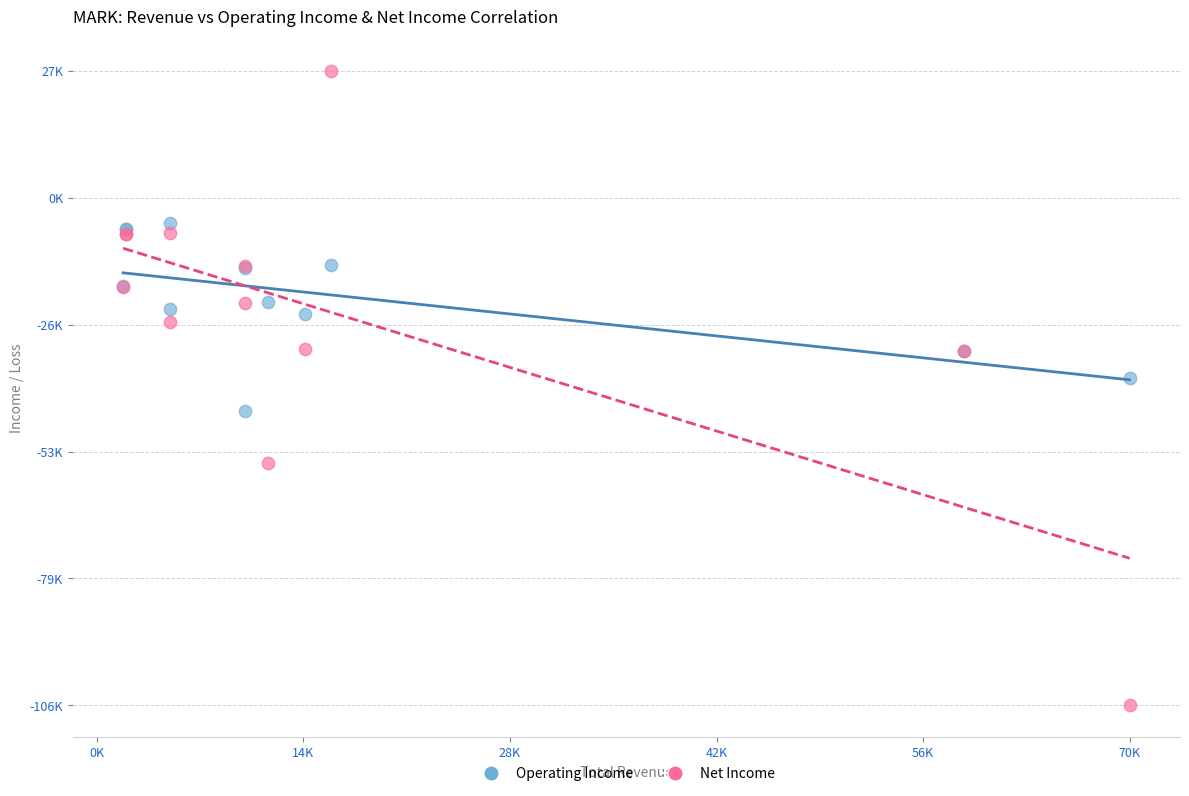

What are all the series names shown in the legend?

Operating Income, Net Income